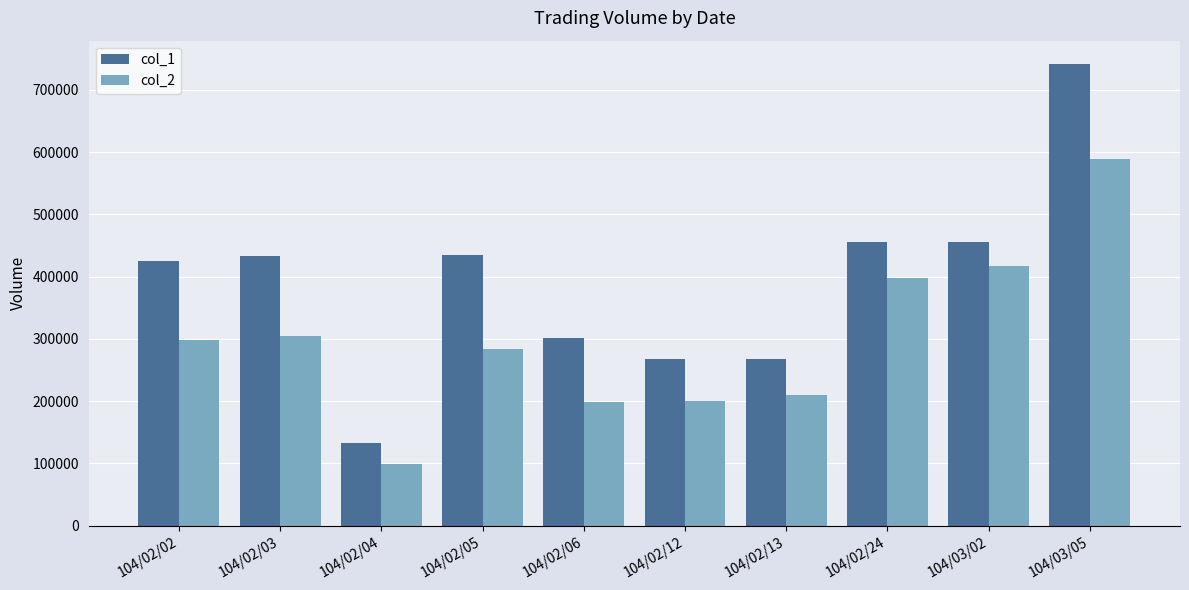

Which series has the largest total across all categories?

col_1